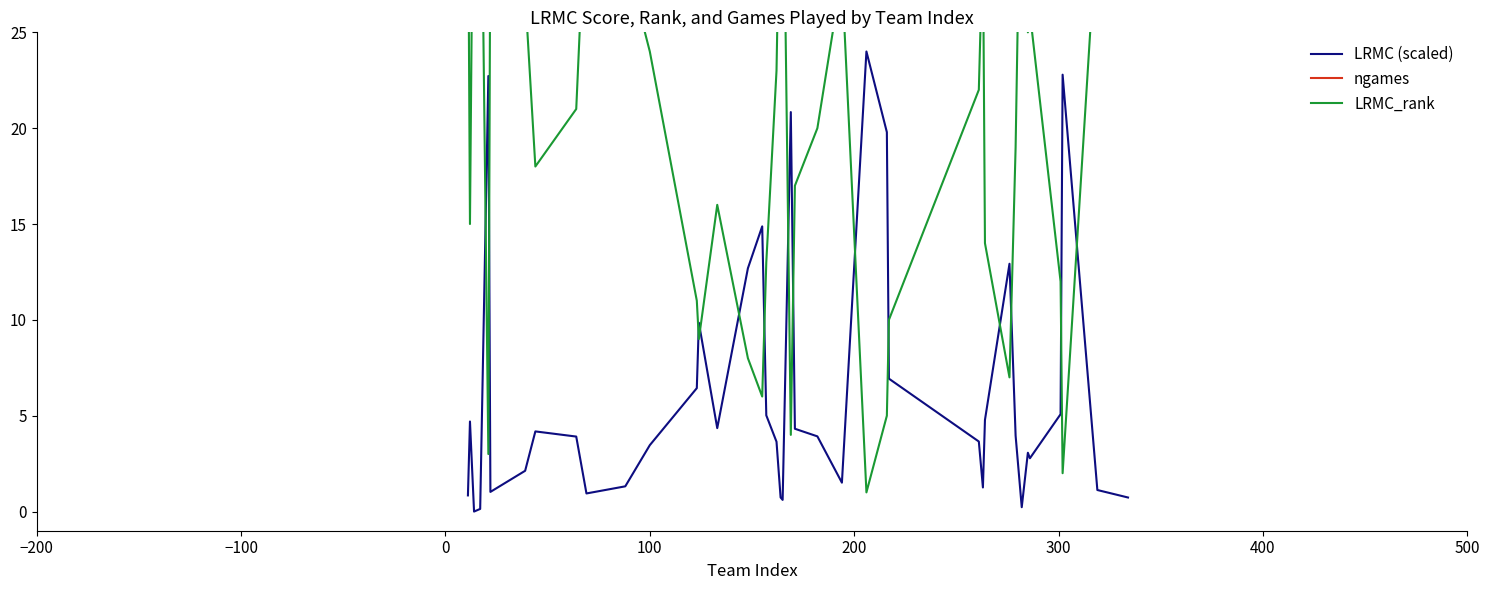

List the series in order of their peak value, highest first.

LRMC_rank, ngames, LRMC (scaled)